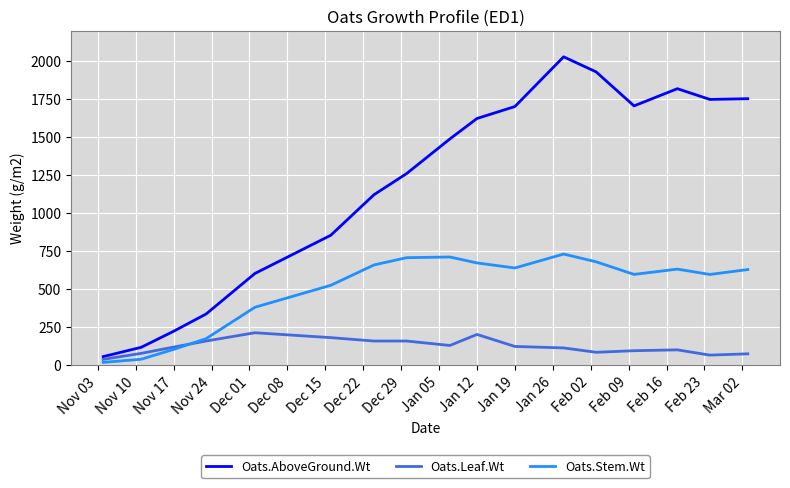

Which series has the largest total across all categories?

Oats.AboveGround.Wt